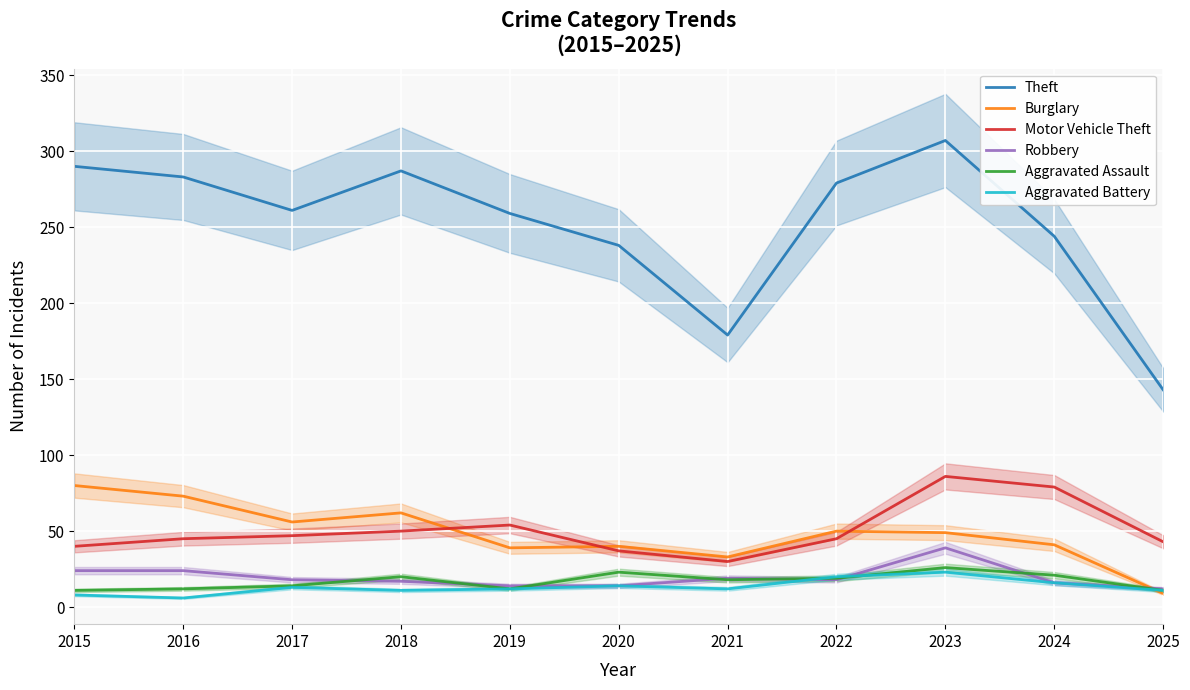

Which series has the largest total across all categories?

Theft